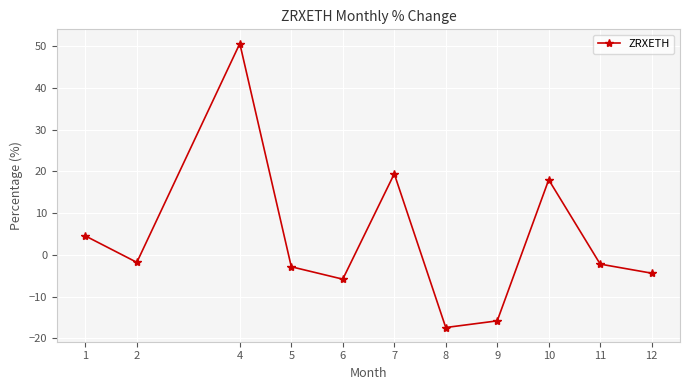

What is the value of the 5th point from the left?

-5.8